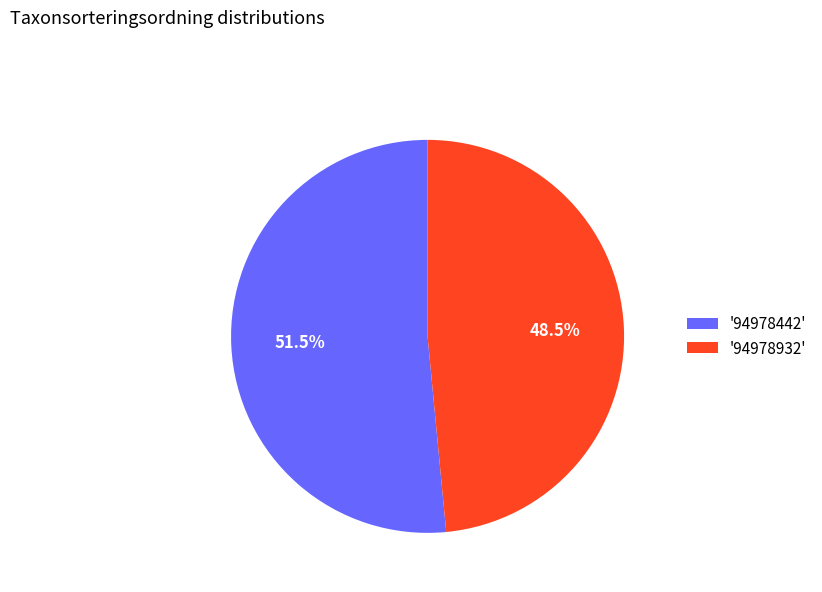

Does '94978932' represent more than half of the total?

No